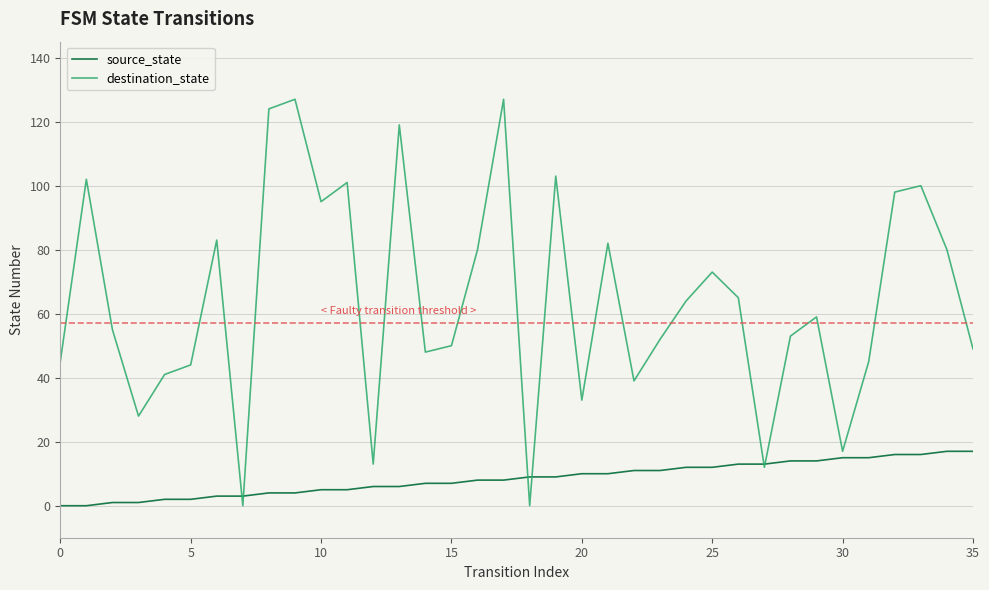

Which series has the widest spread of values?

destination_state